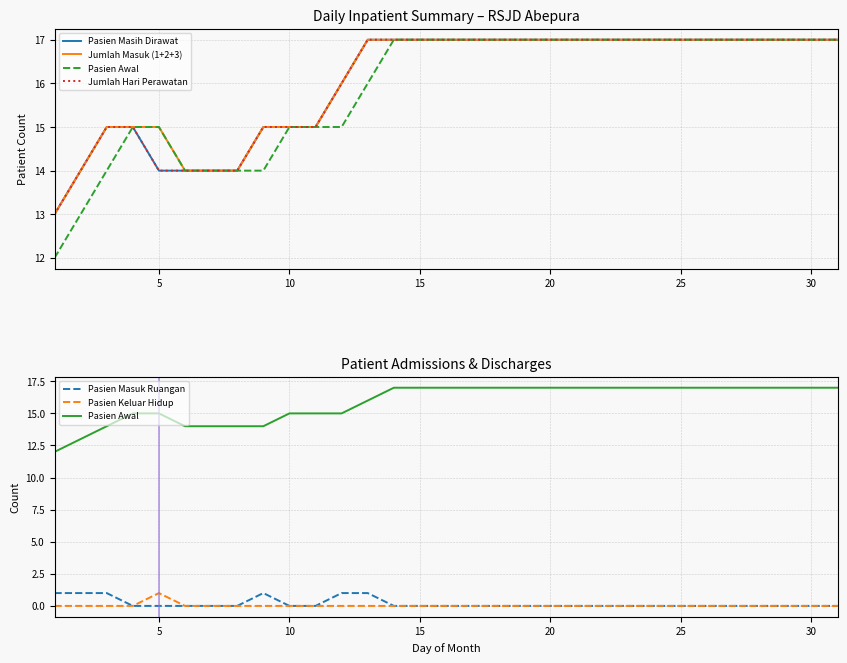

True or false: Pasien Masih Dirawat and Pasien Masuk Ruangan cross at least once.

False